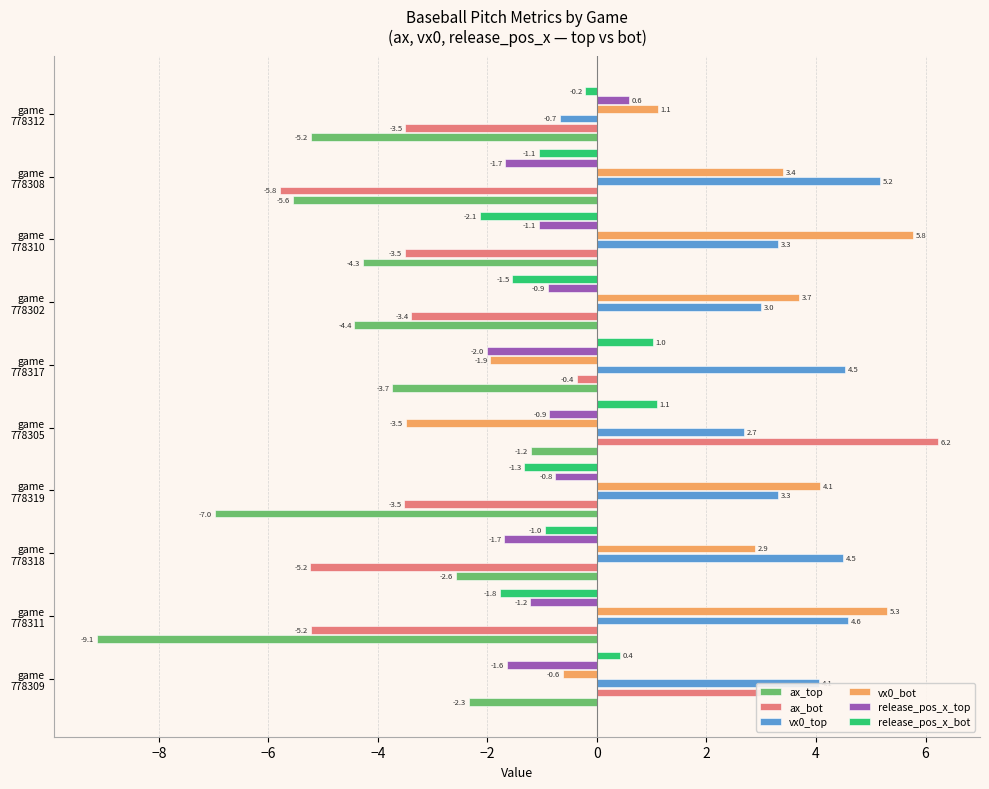

What is the sum of all vx0_top values?

34.4